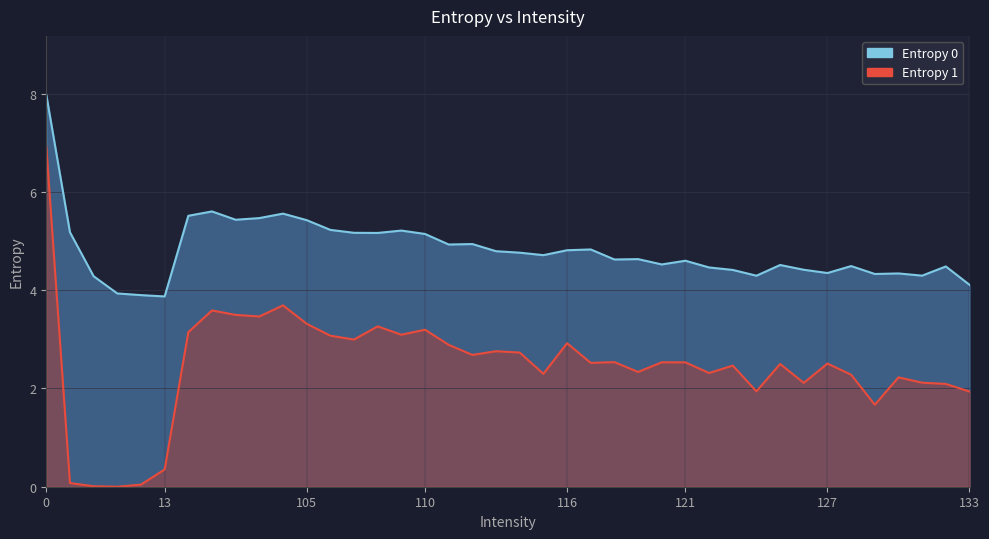

Is it true that Entropy 0 equals 4.5 at 125?

True